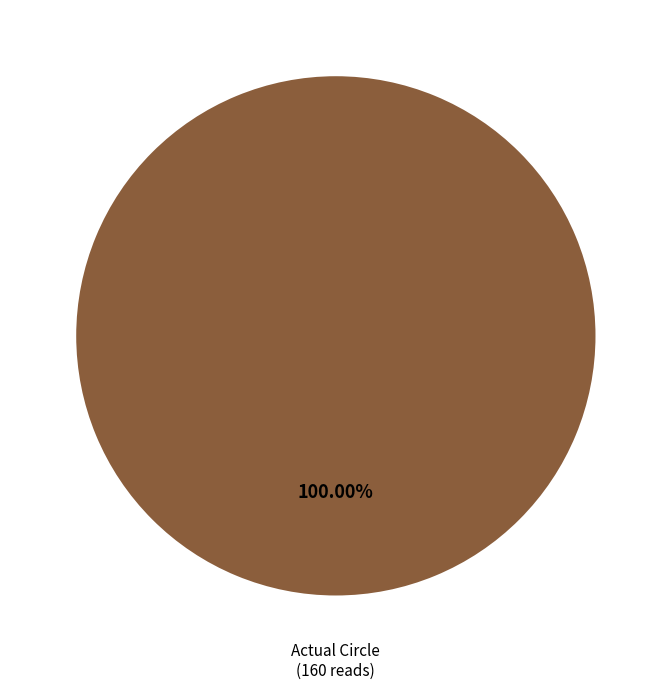

Which slice represents more than half of the pie?

Actual Circle